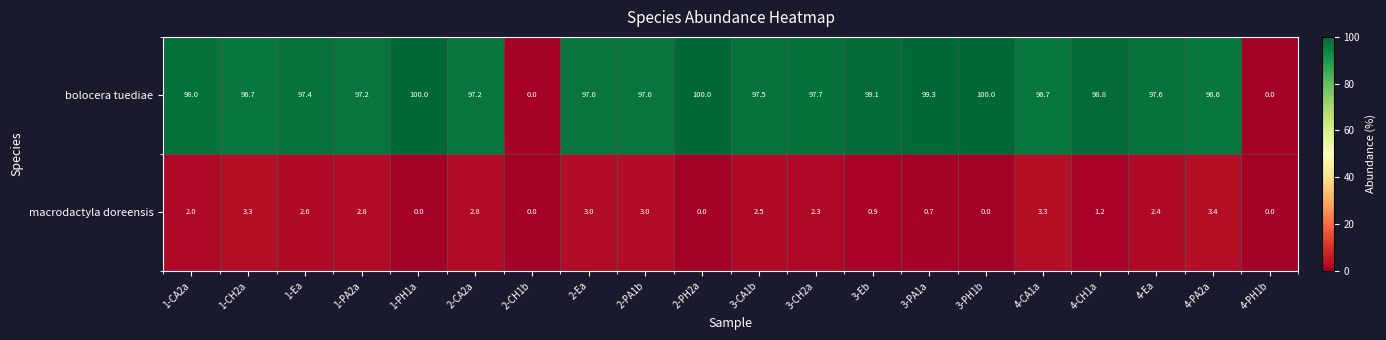

What is the maximum value shown in the chart?

100.0